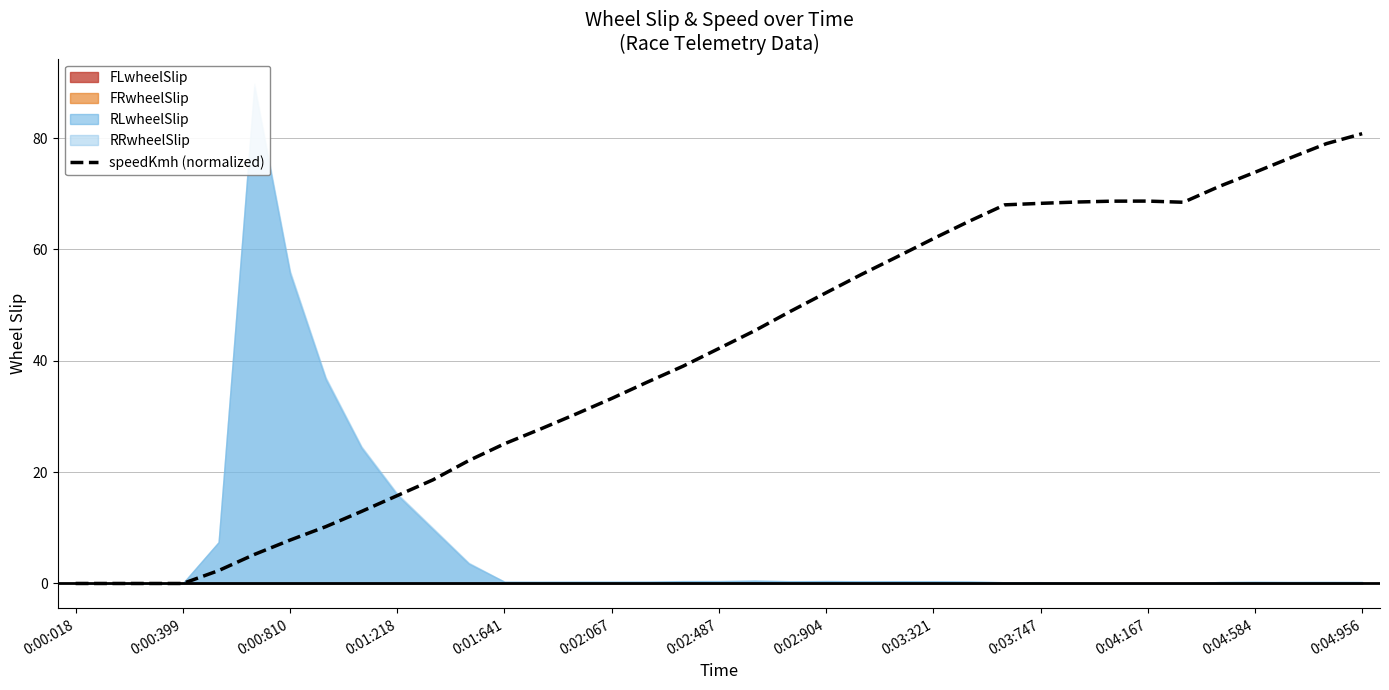

Does the chart have visible grid lines?

Yes